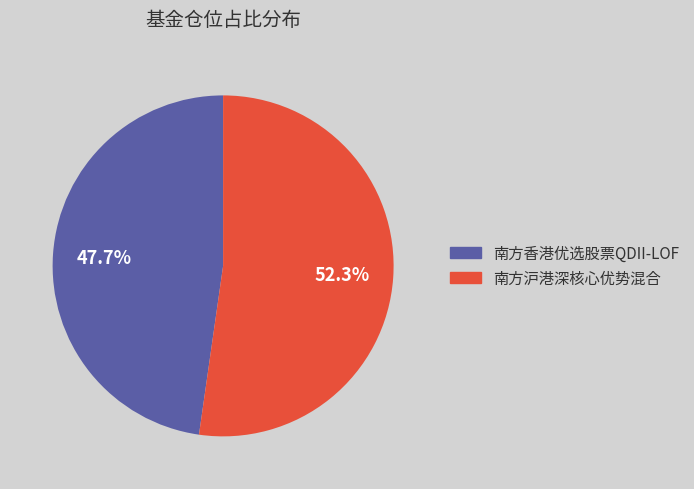

What percentage is the 南方沪港深核心优势混合 slice, to the nearest percent?

52%